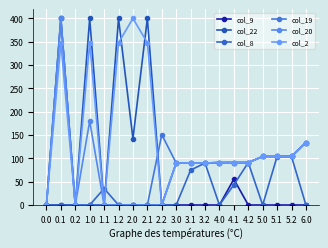

Which category has the highest value across all series?

0.1